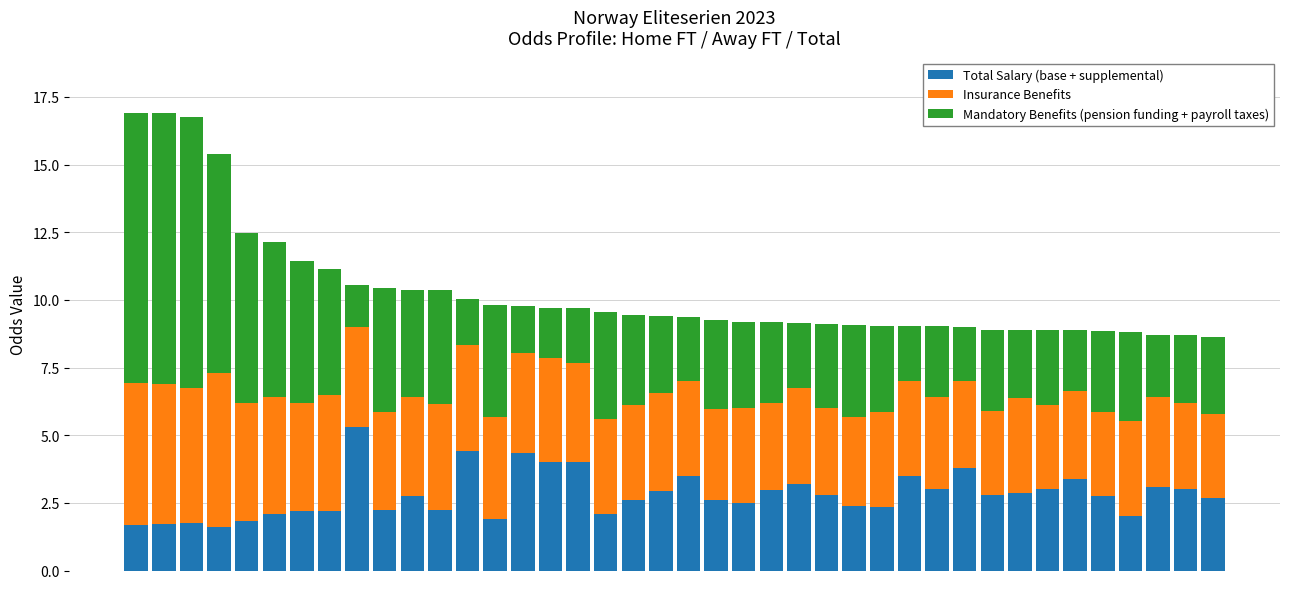

What is the difference between the maximum and minimum values in the Total Salary (base + supplemental) series?

3.7